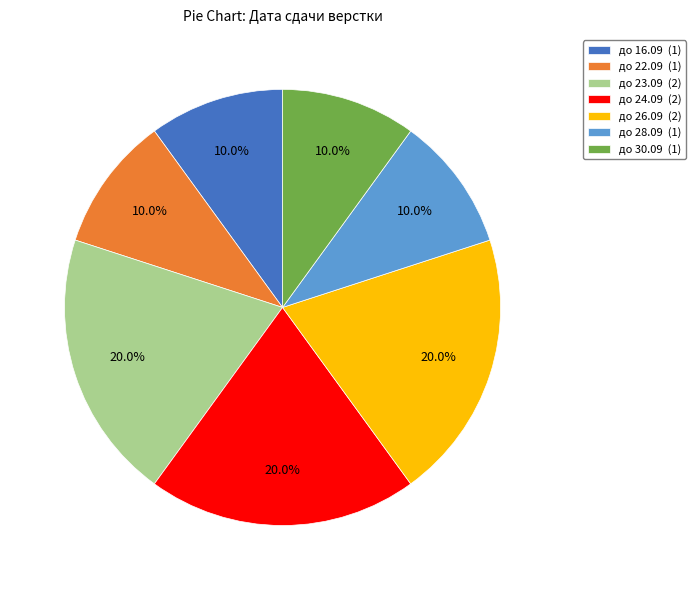

Does до 24.09 account for over 50% of the chart?

No